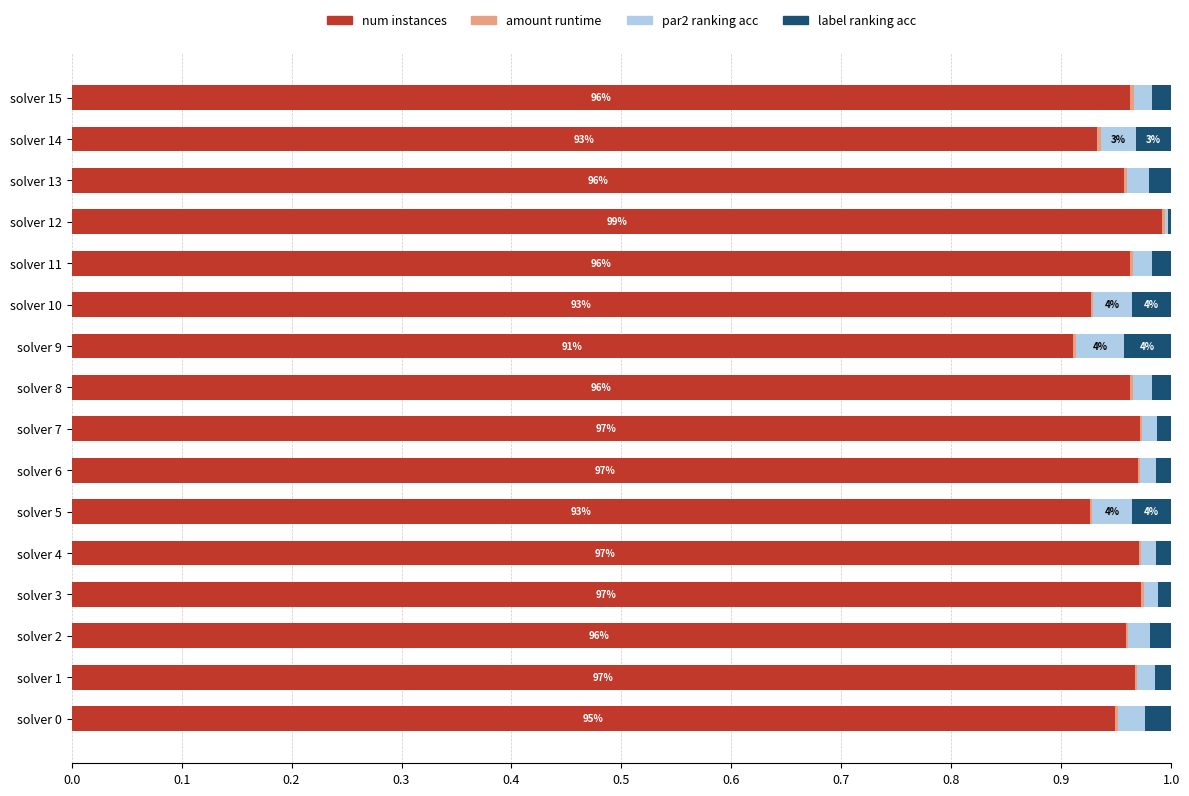

The num instances series shows 1.0 at solver 4. True or false?

True